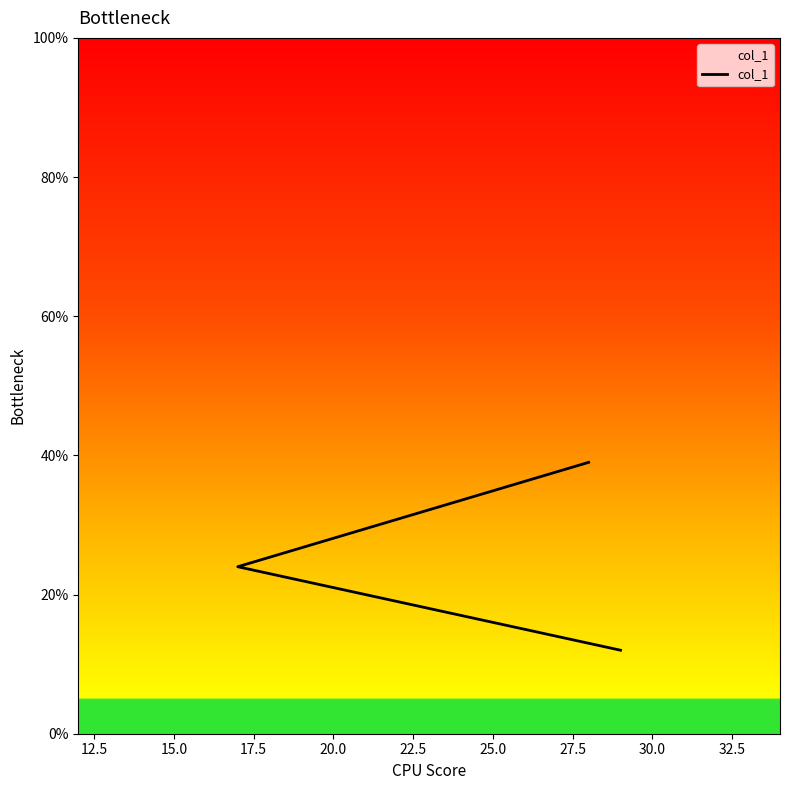

How many lines are shown in the chart?

1